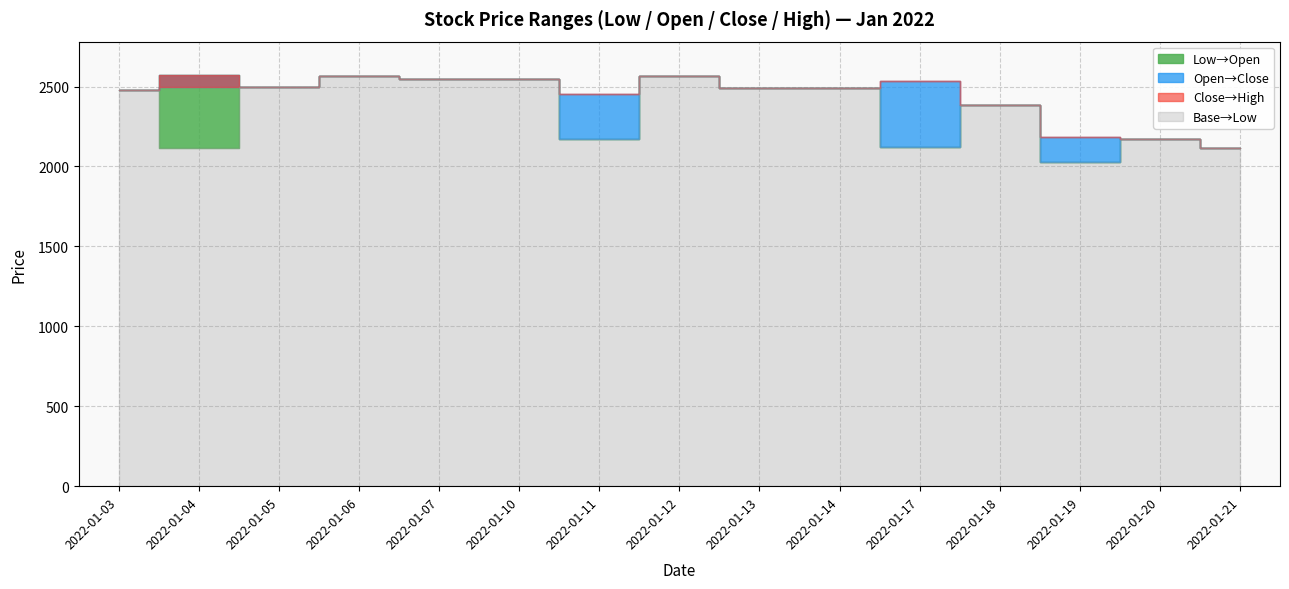

Rank the categories by Open value from lowest to highest.

2022-01-19, 2022-01-21, 2022-01-17, 2022-01-11, 2022-01-20, 2022-01-18, 2022-01-03, 2022-01-13, 2022-01-14, 2022-01-05, 2022-01-07, 2022-01-10, 2022-01-06, 2022-01-12, 2022-01-04